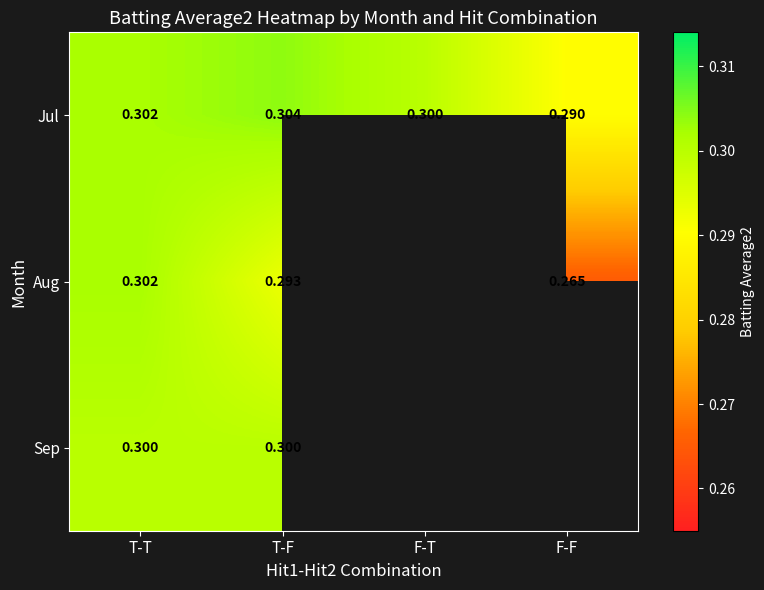

Which has a higher value, T-F or T-T?

T-F